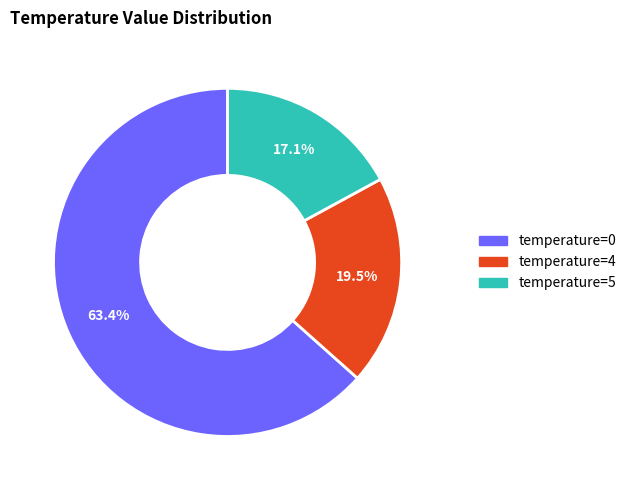

Is there a majority slice in this chart?

Yes